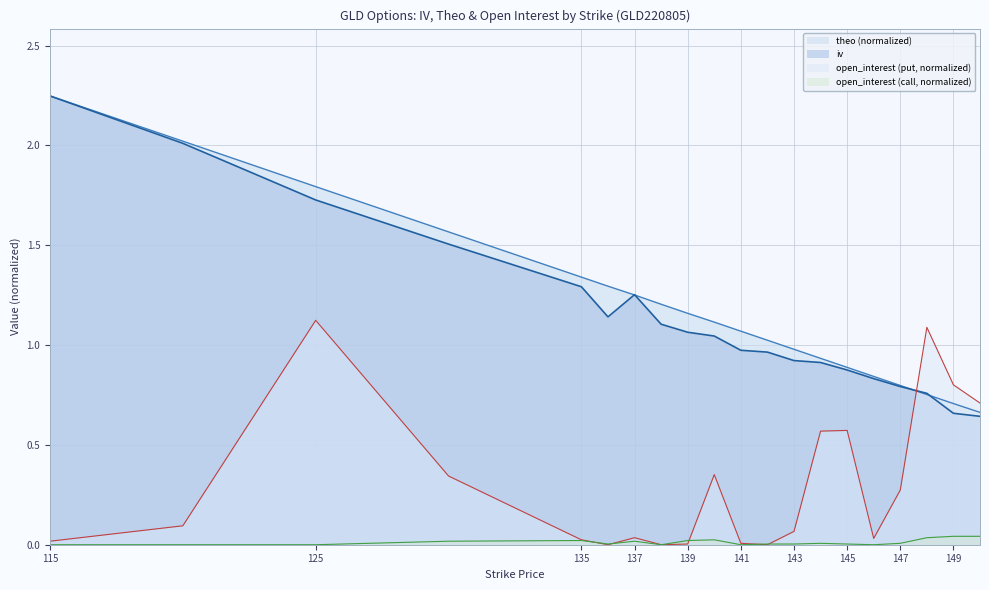

True or false: open_interest_p and iv cross at least once.

True